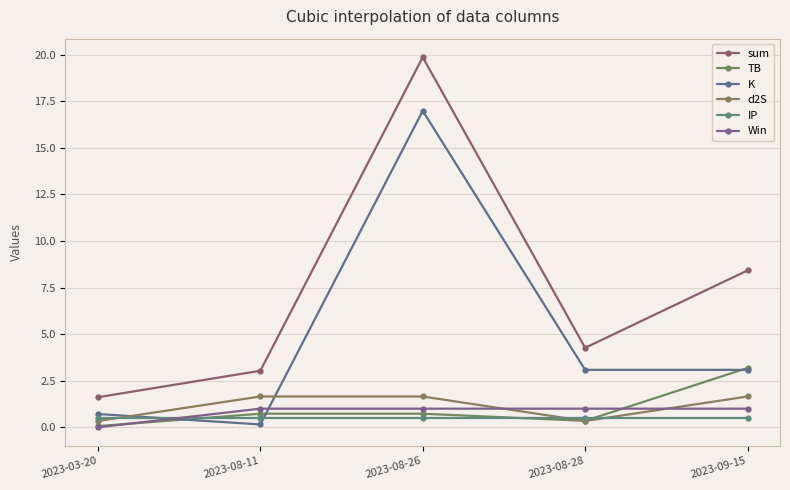

What is the sum of the TB values at 2023-08-28 and 2023-08-11?

1.1